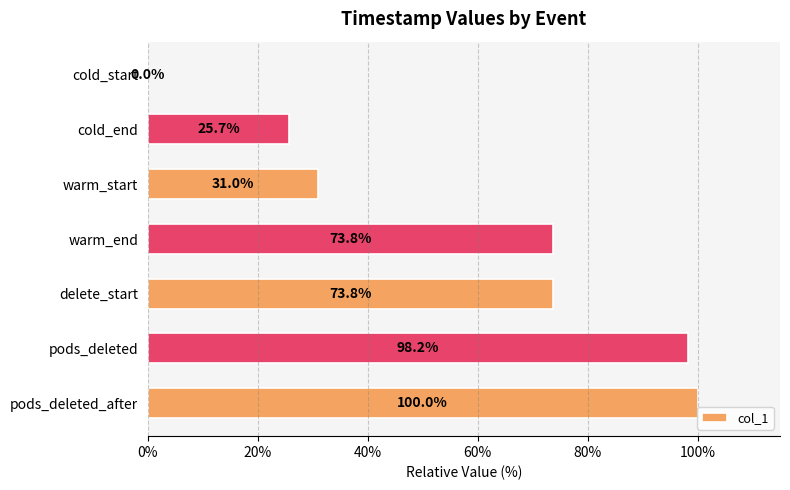

Between cold_end and warm_start, which is larger?

warm_start